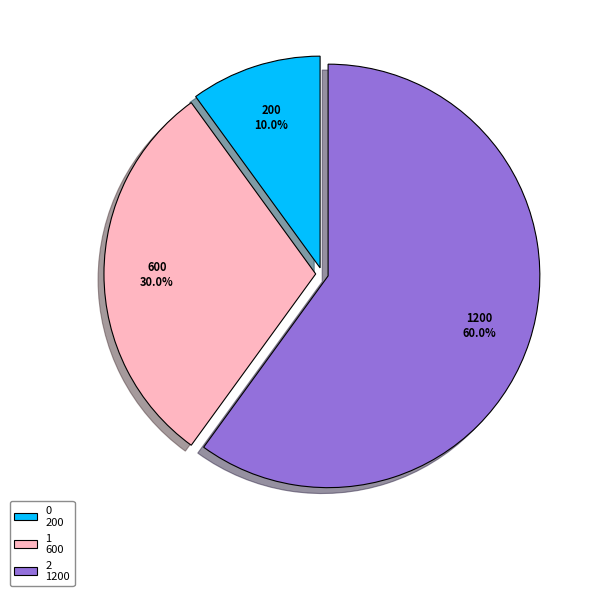

Is there any slice that represents more than half of the pie?

Yes